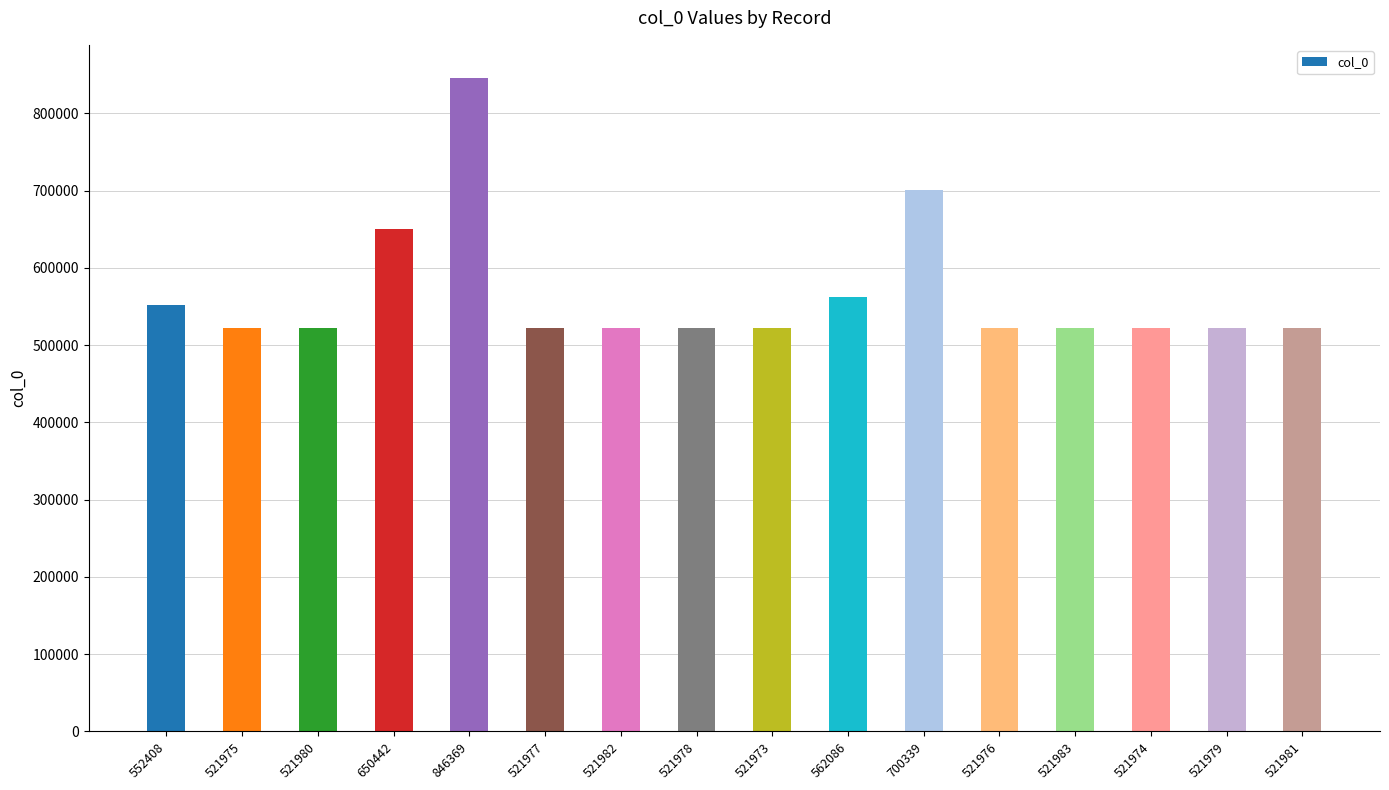

What is the difference between the values at 521982 and 562086?

40104